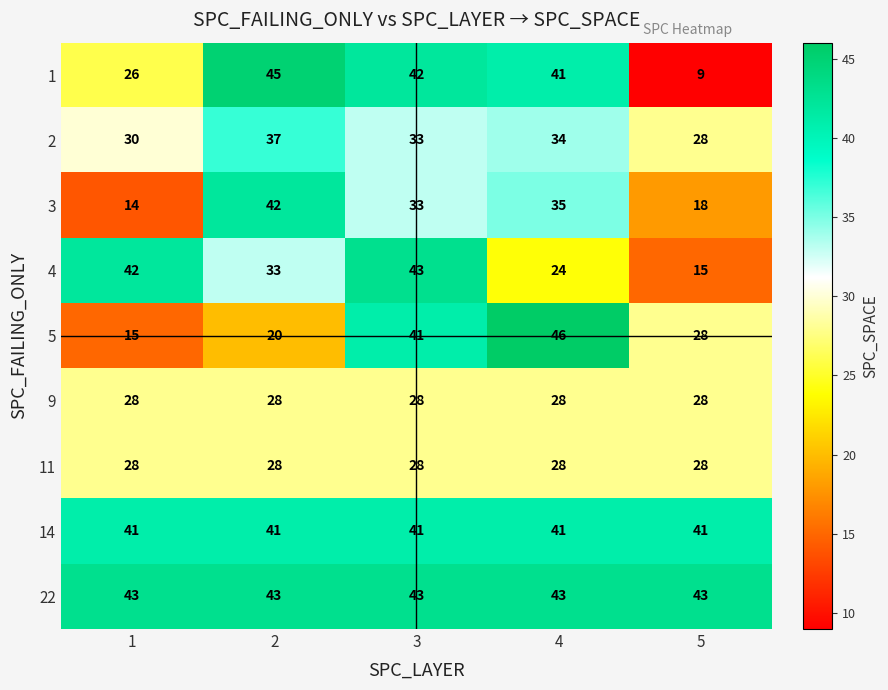

True or false: 14 has a value of 41 at 1.

True